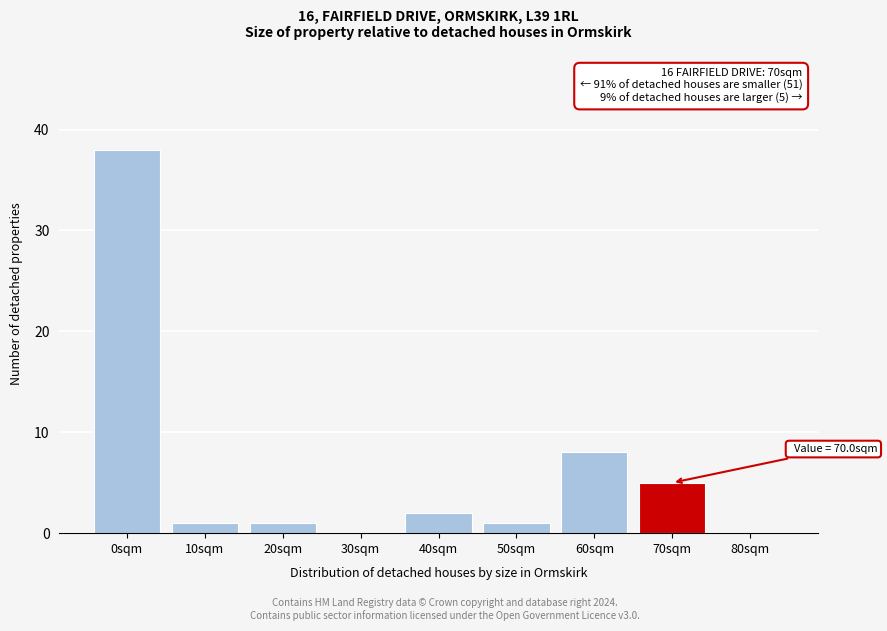

Reading left to right, what are all the values shown in this chart?

0sqm=38	10sqm=1	20sqm=1	30sqm=0	40sqm=2	50sqm=1	60sqm=8	70sqm=5	80sqm=0